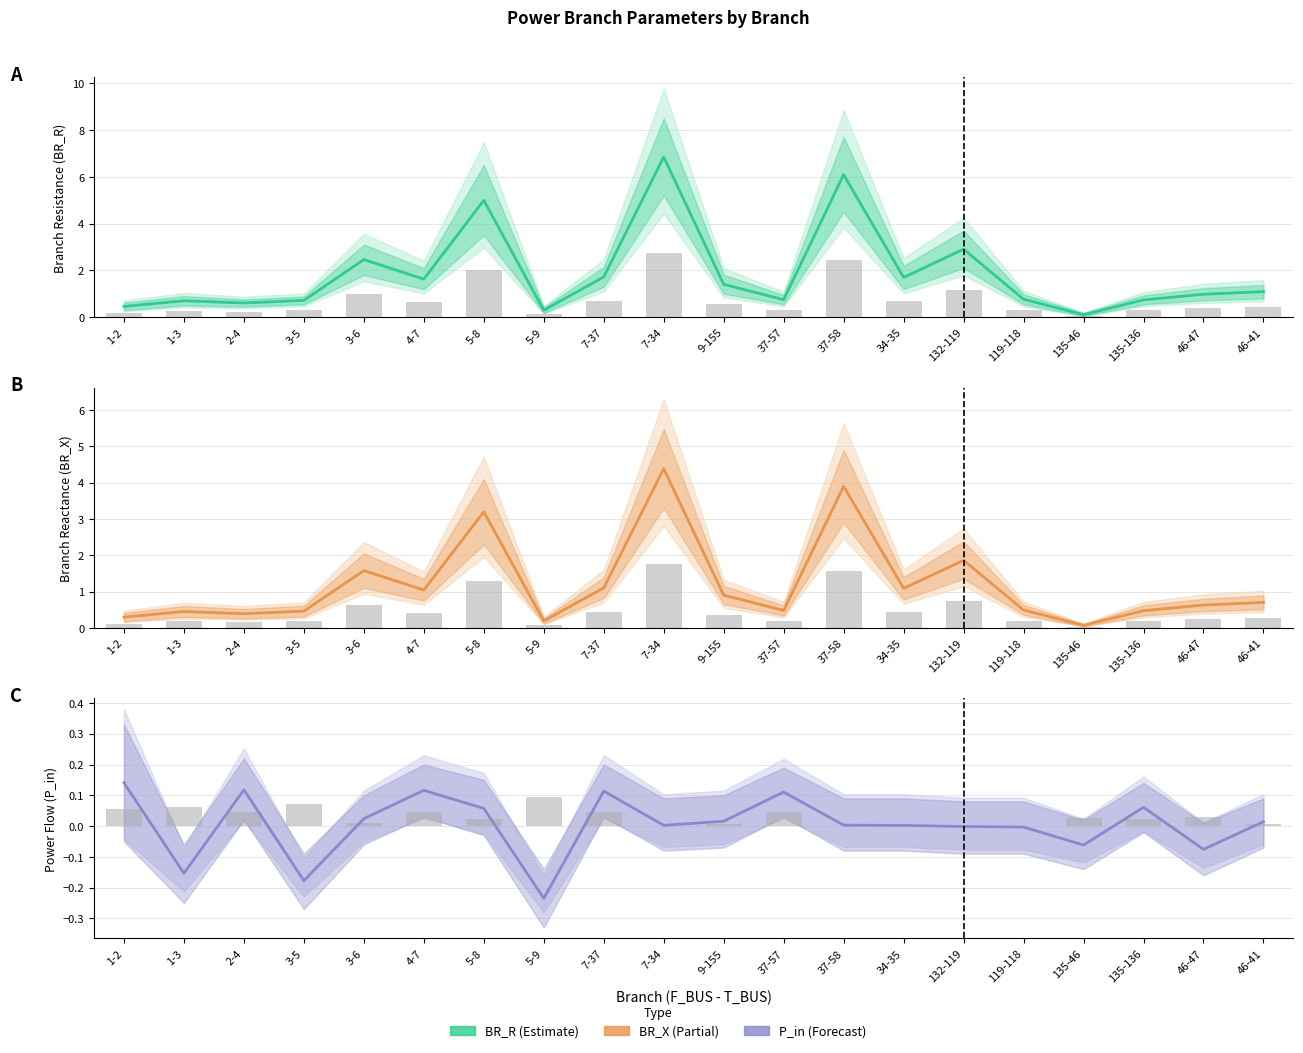

What position from the right is 5-8?

14